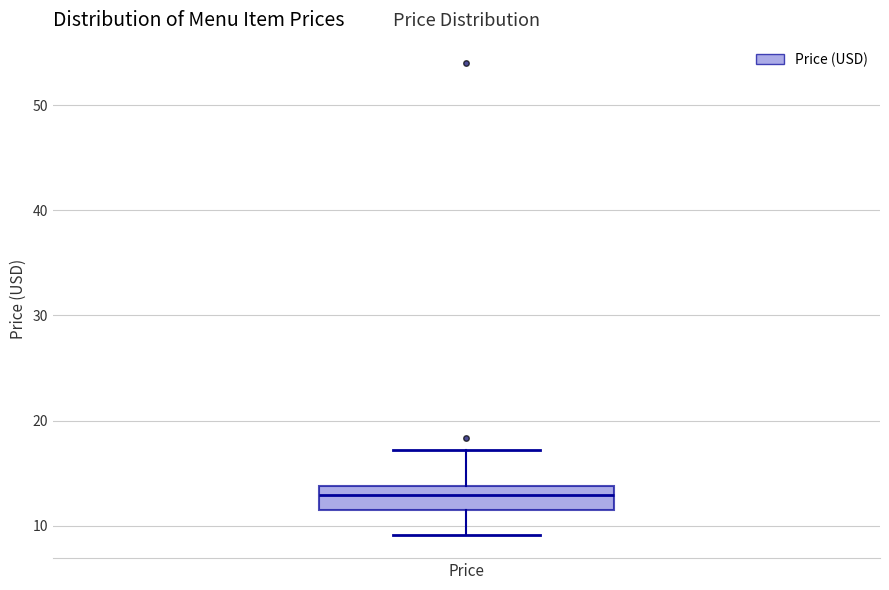

Where is the lower edge of the box for Price on the y-axis? The values are not printed on the chart, so give them approximately, as read against the axis.

11